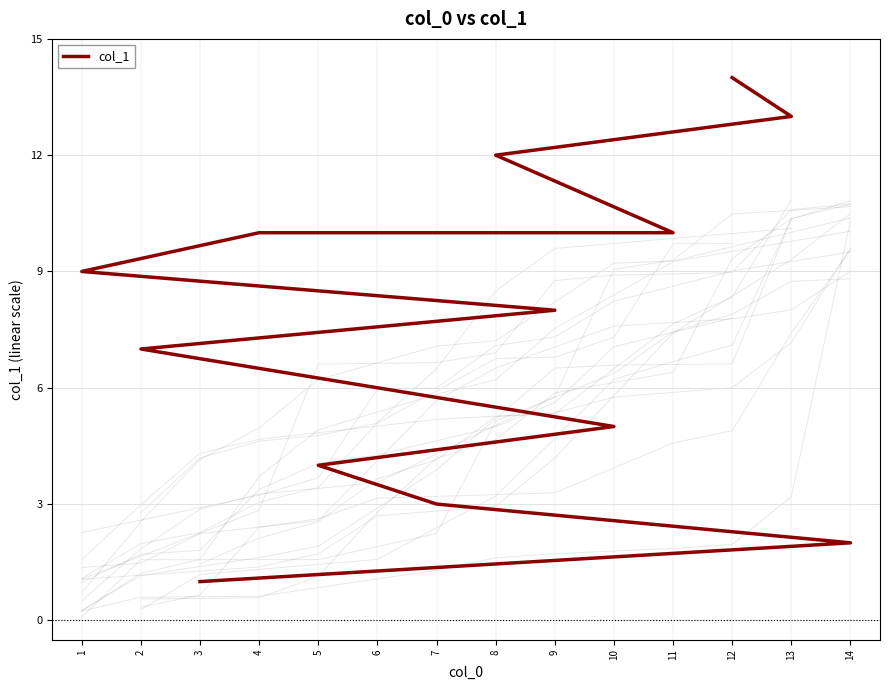

The value at 7 is 5. True or false?

False